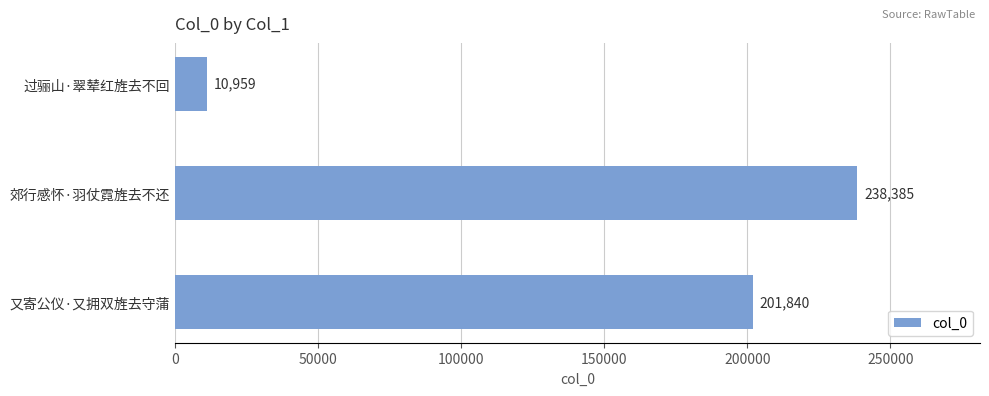

What is the difference between the maximum and minimum values?

227426